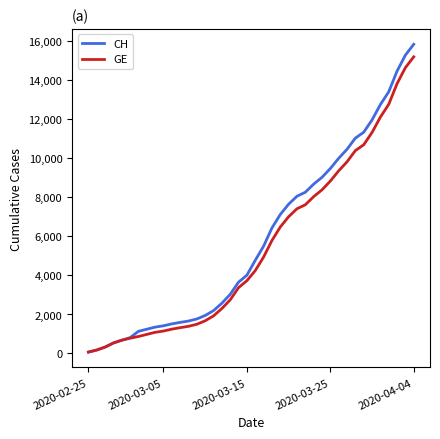

What is the maximum value for GE?

15208